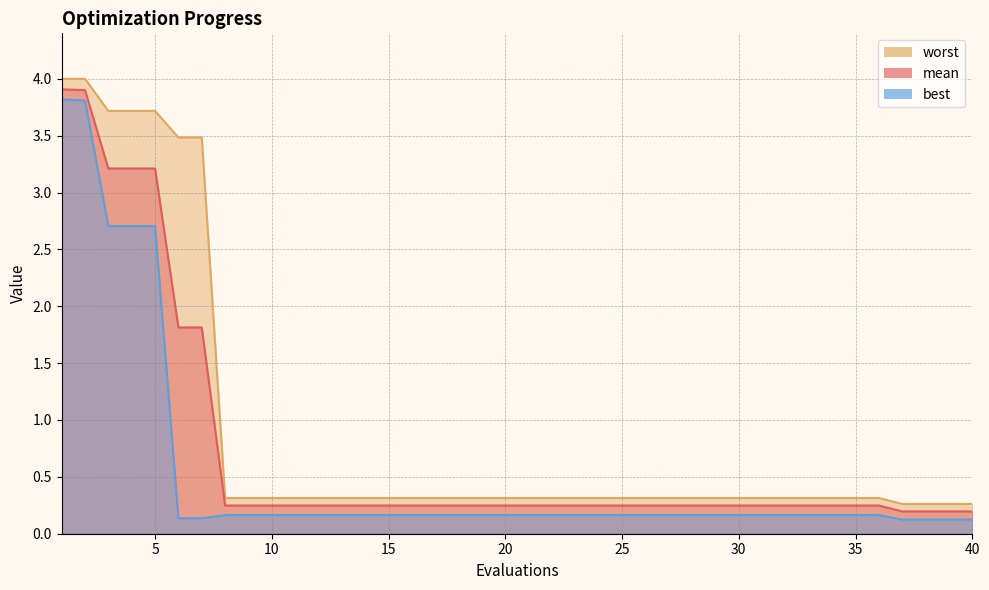

What is the highest value of the best series?

3.8